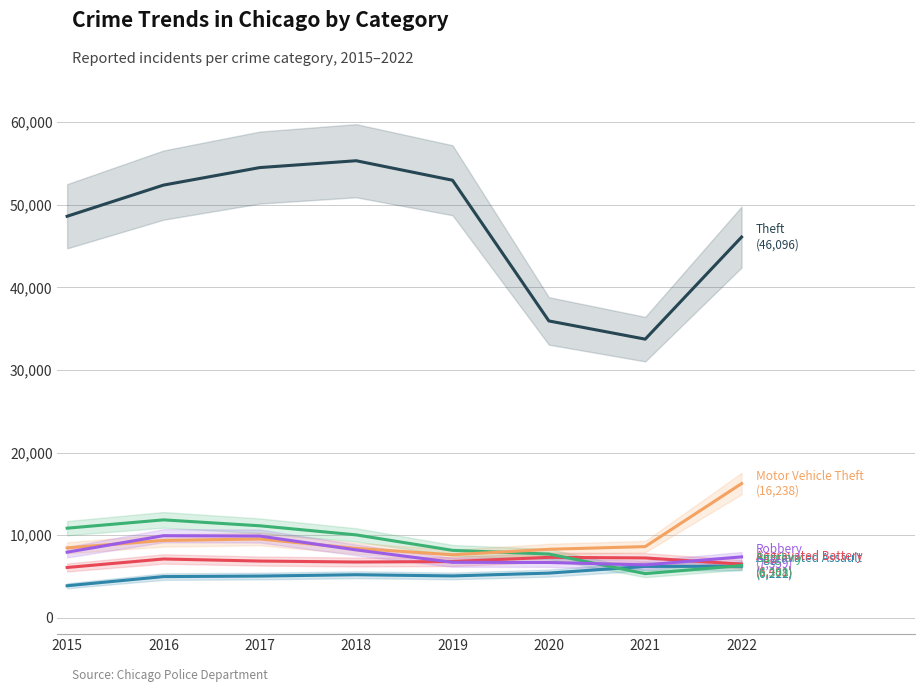

How many interior local valleys does the Theft series have?

1